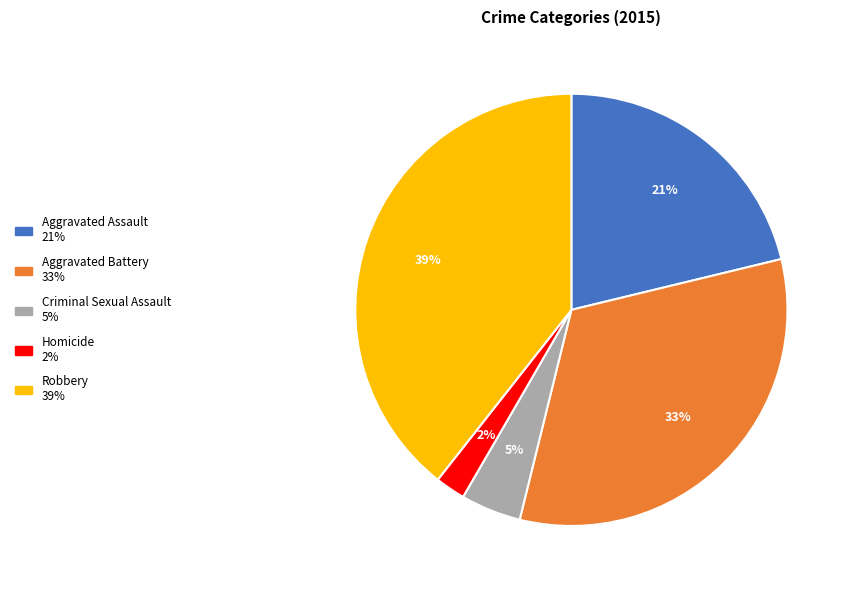

To the nearest percent, what is the average slice percentage?

20%